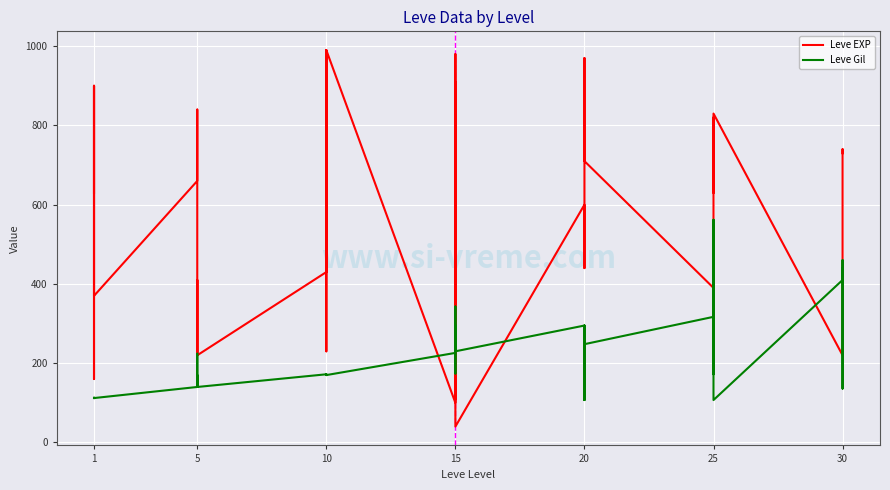

Is the value of Leve Gil at 25 greater than the value of Leve EXP at 30?

Yes